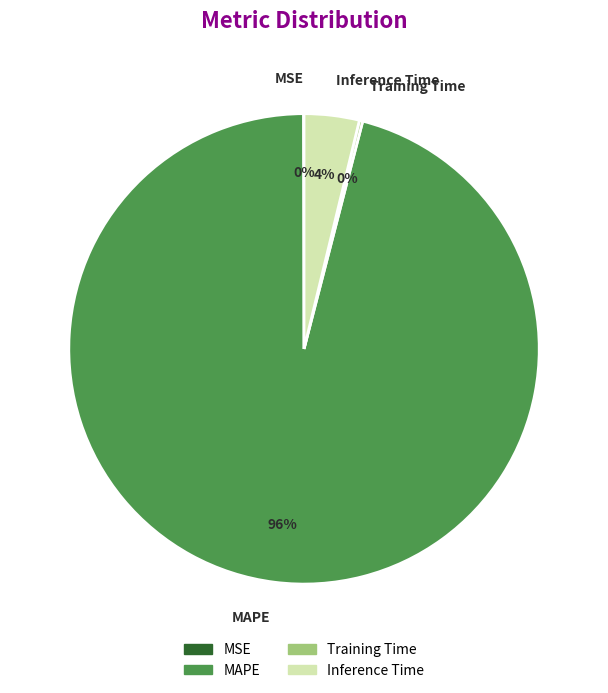

To the nearest percent, what is the difference between the largest and smallest slice percentages?

96%